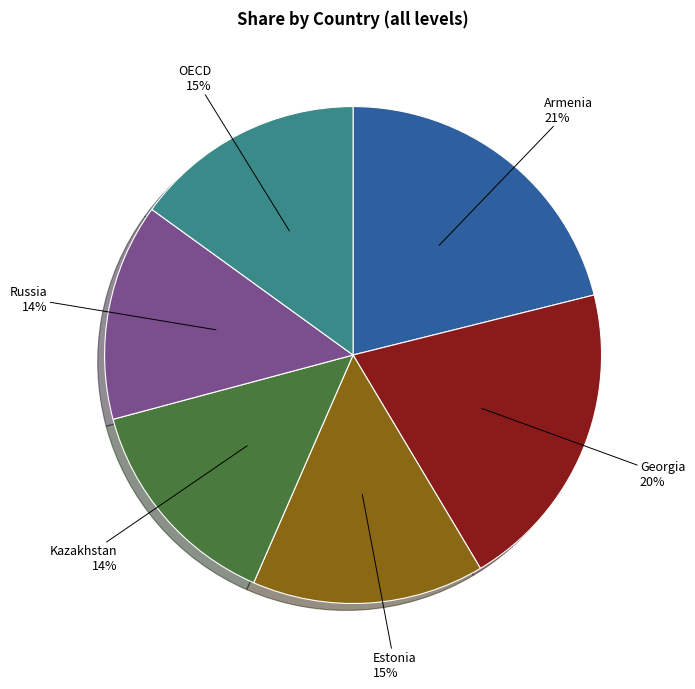

To the nearest percent, what is the average slice percentage?

17%